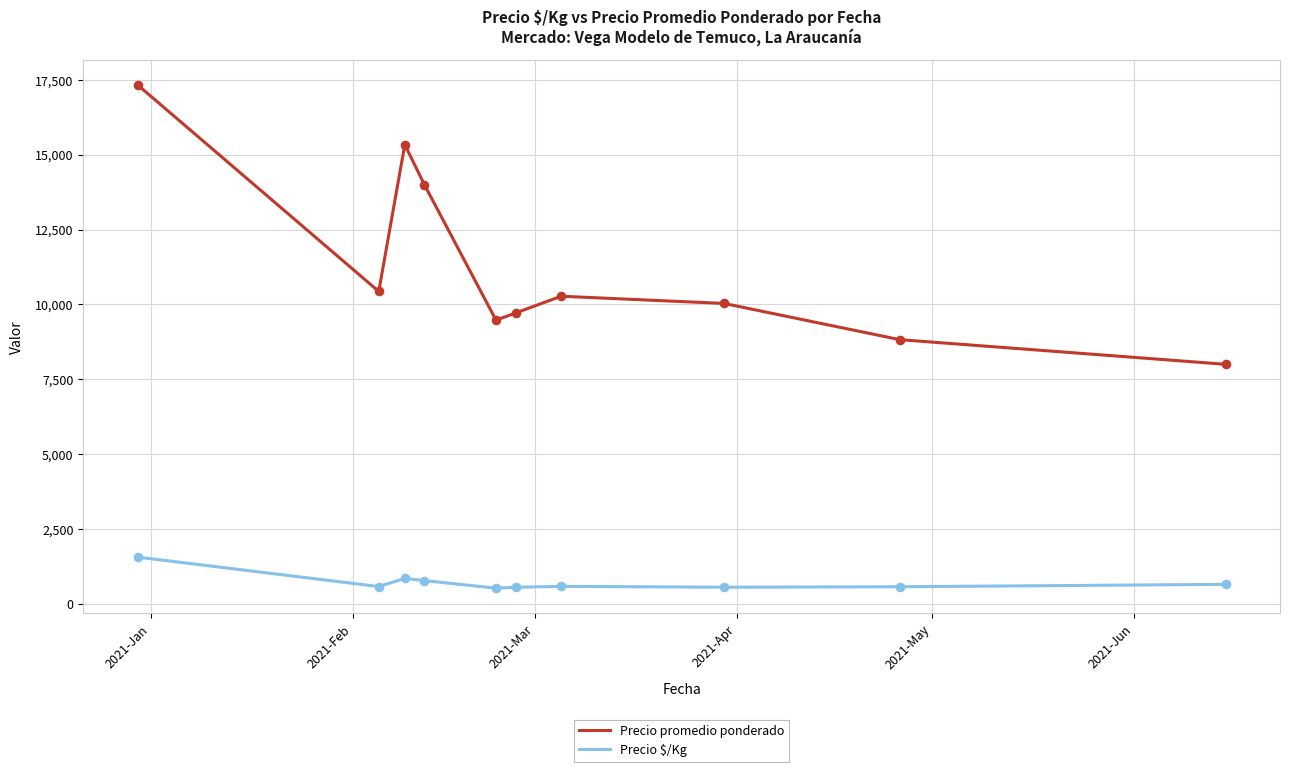

Which series has the largest total across all categories?

Precio promedio ponderado